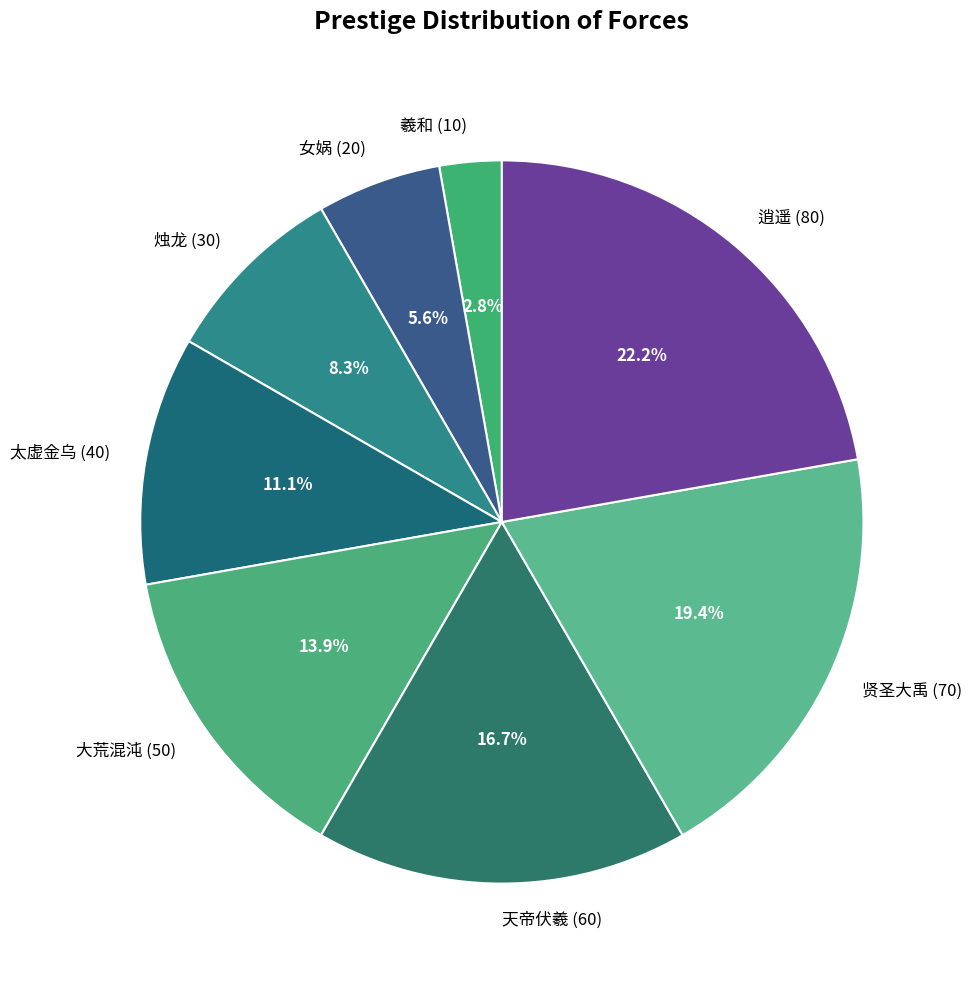

What portion of the pie excludes 太虚金乌 (40)?

88.9%